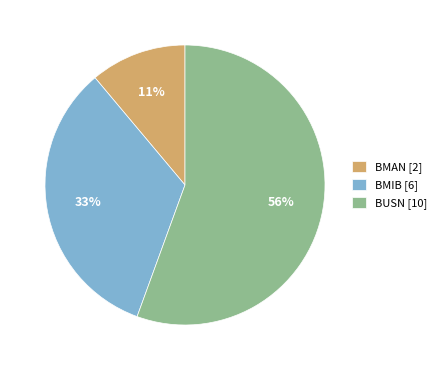

Combined, do BMAN [2] and BMIB [6] account for over 50%?

No